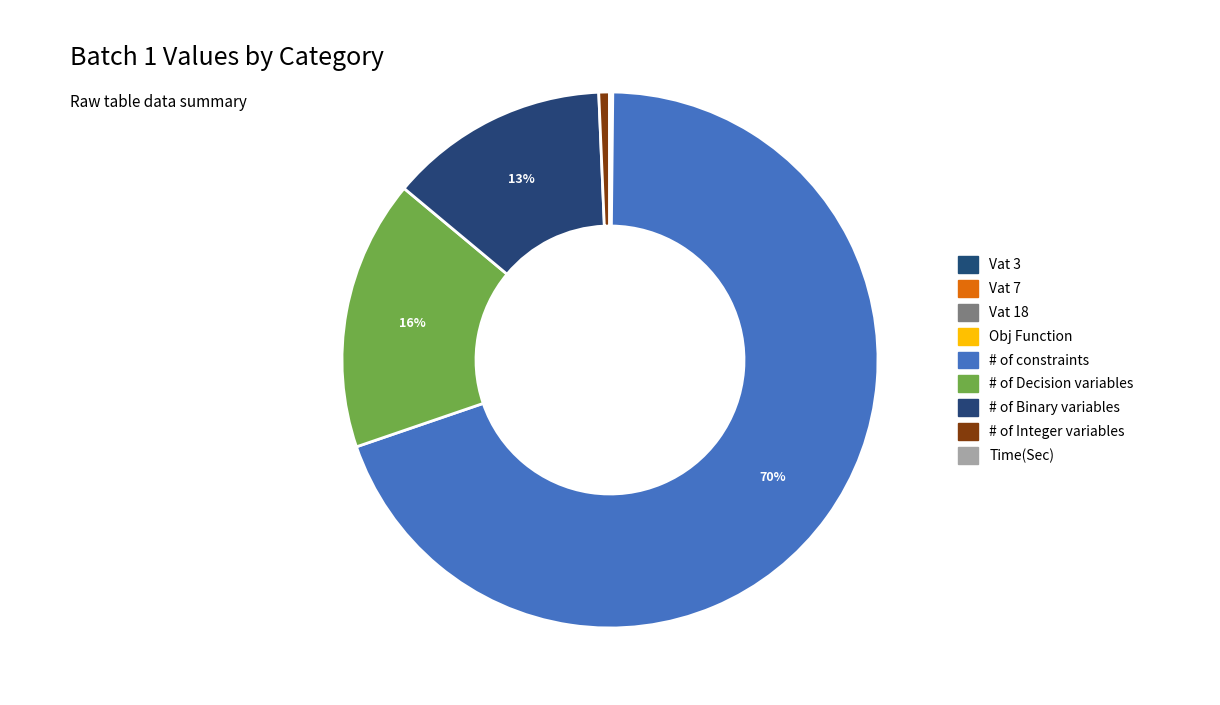

How many slices are in this pie chart?

9